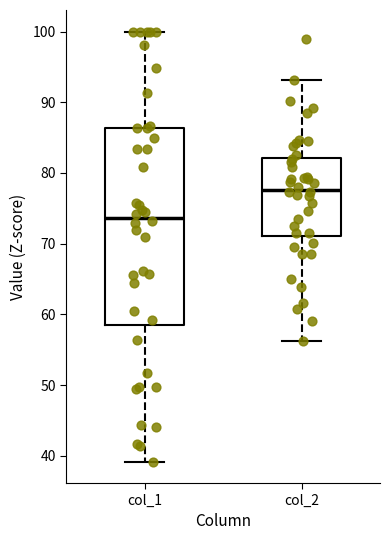

Reading left to right, read every box against the y-axis: the position of its median line, the range the box covers, and the ends of its whiskers. The values are not printed on the chart, so give them approximately, as read against the axis.

col_1: median 74, box 59 to 86, whiskers 39 to 100
col_2: median 78, box 71 to 82, whiskers 56 to 93